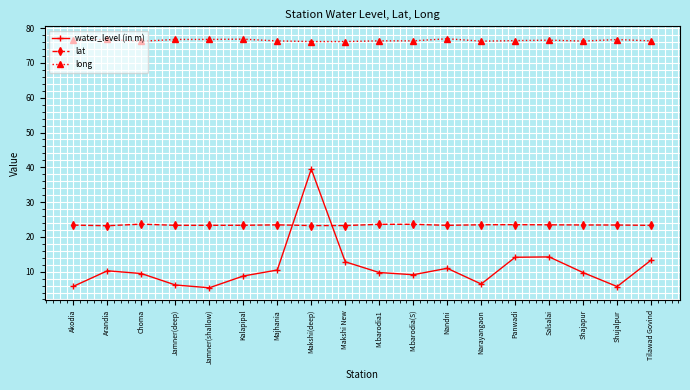

What is the difference between the maximum and second lowest values in the long series?

0.8